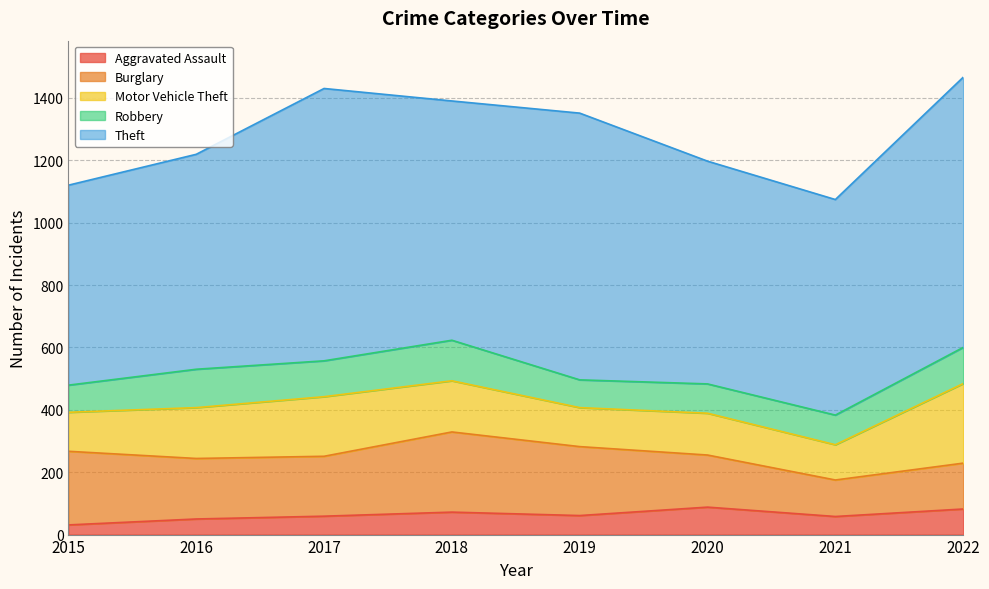

Is it true that Motor Vehicle Theft equals 37 at 2021?

False